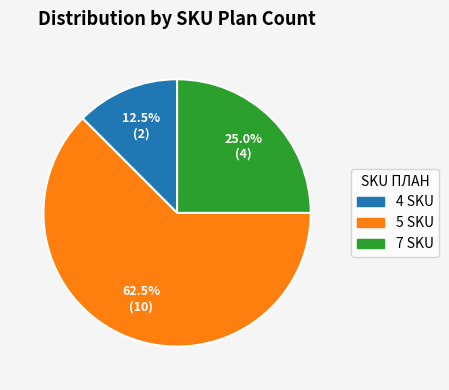

Is there any slice that represents more than half of the pie?

Yes